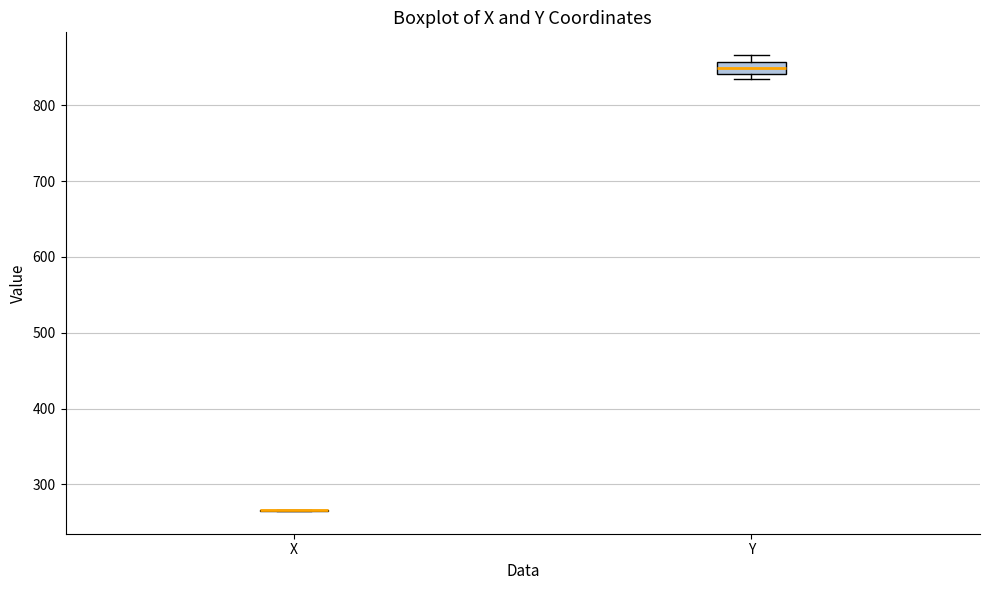

Reading left to right, transcribe this box plot: for each box, give where its median line is, the range the box spans, and where its two whiskers end, as read against the y-axis. The values are not printed on the chart, so give them approximately, as read against the axis.

X: box collapsed to a line at 270, whiskers 270 to 270
Y: median 850, box 840 to 860, whiskers 830 to 870